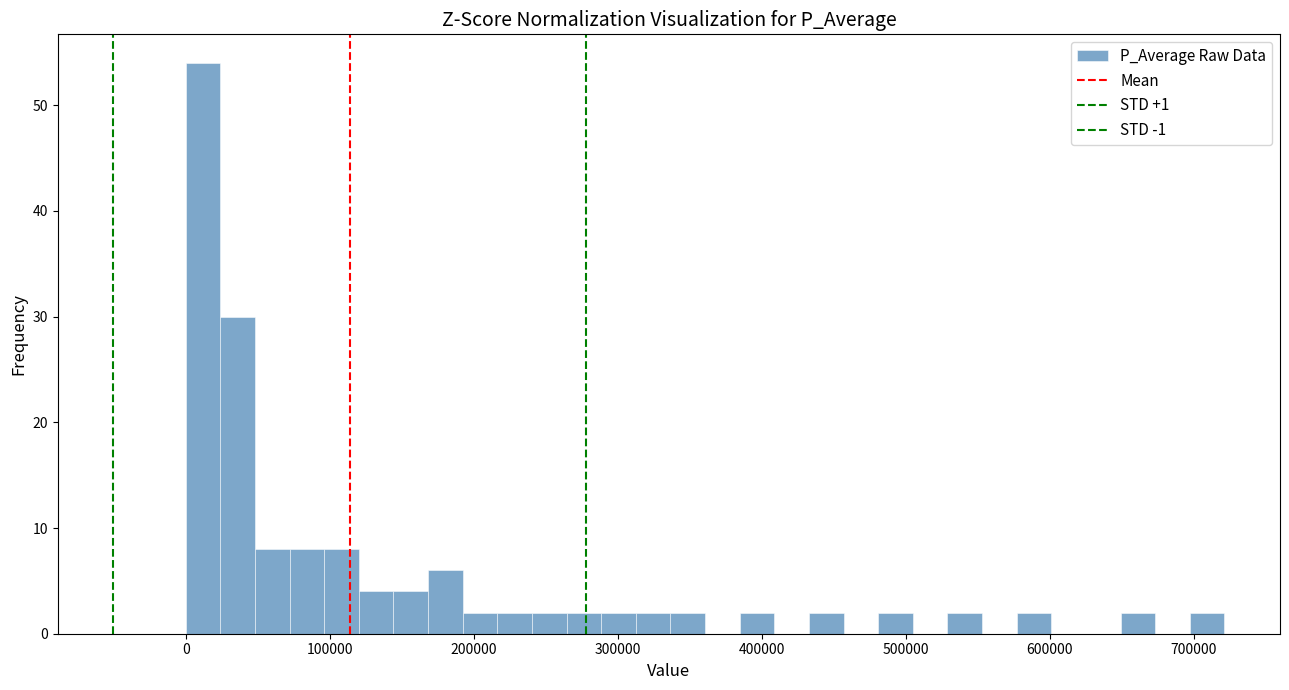

Around what value on the x-axis is the tallest bar? Give the approximate position of its centre, as read against the axis.

10000